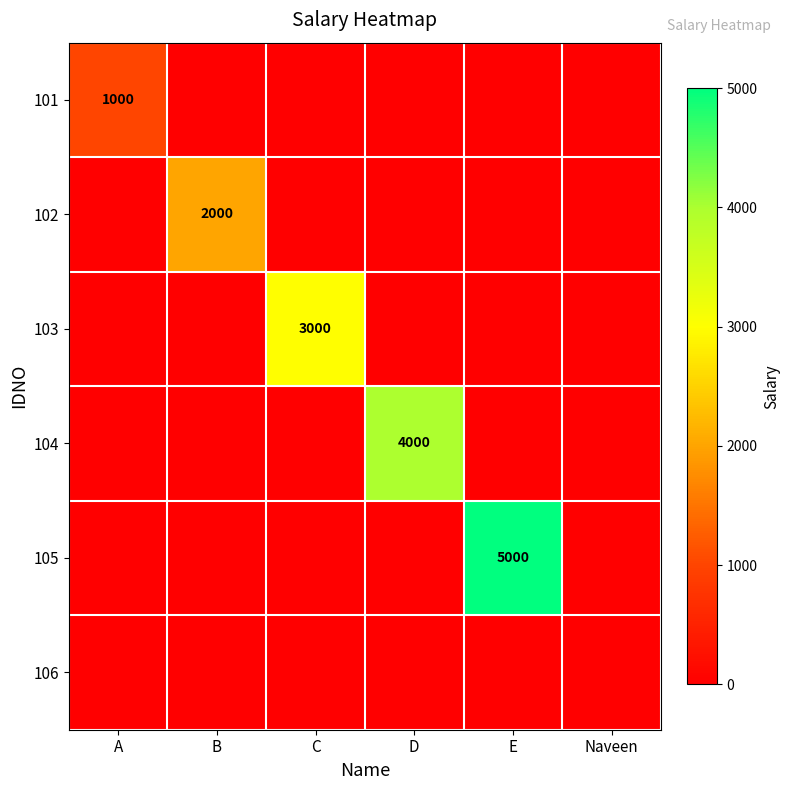

The 104 series shows 2374 at D. True or false?

False